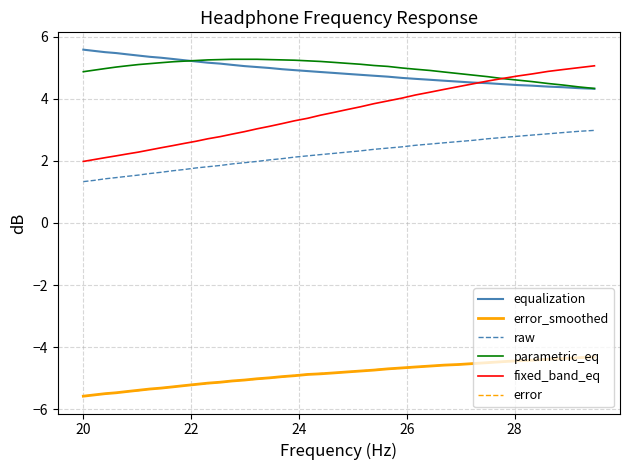

What is the minimum value shown in the chart?

-5.6